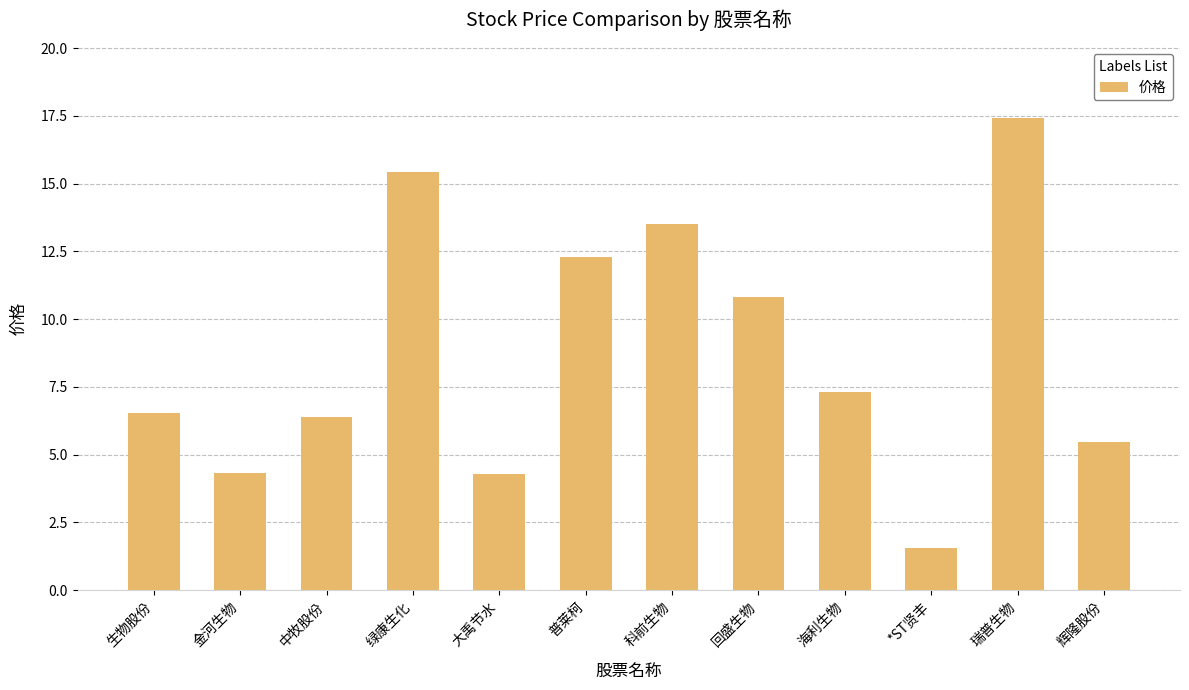

What position from the left is 中牧股份?

3